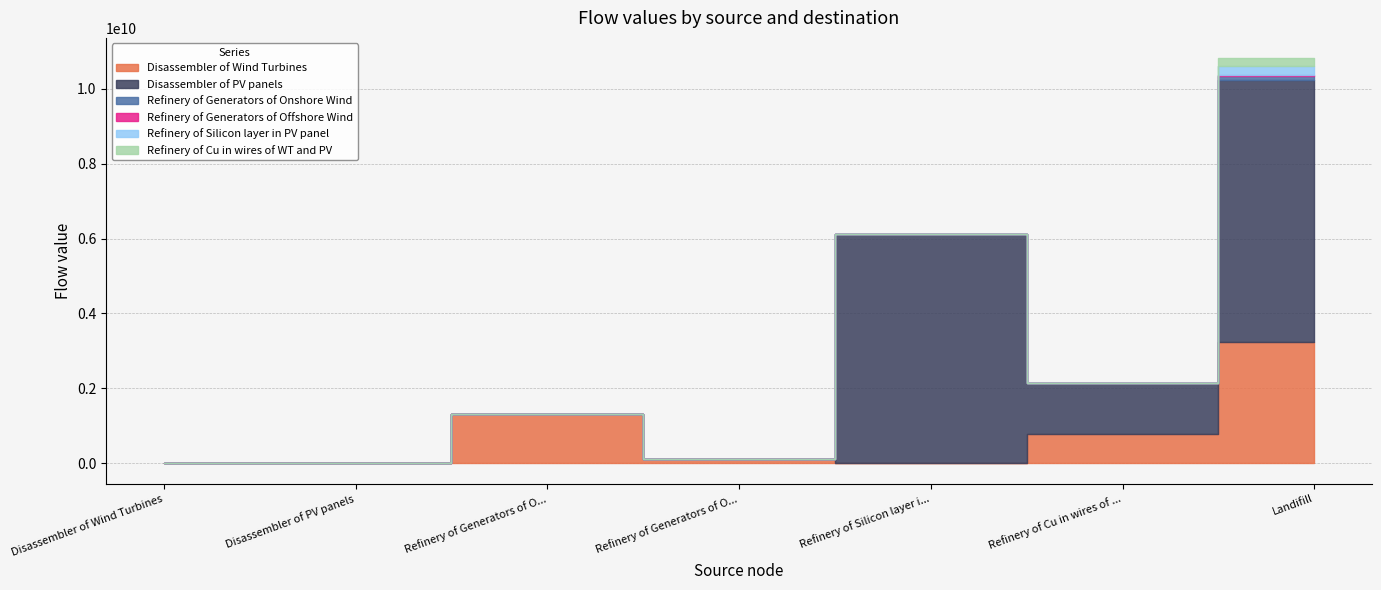

True or false: Refinery of Generators of Onshore Wind has more than 0 interior local peaks.

False